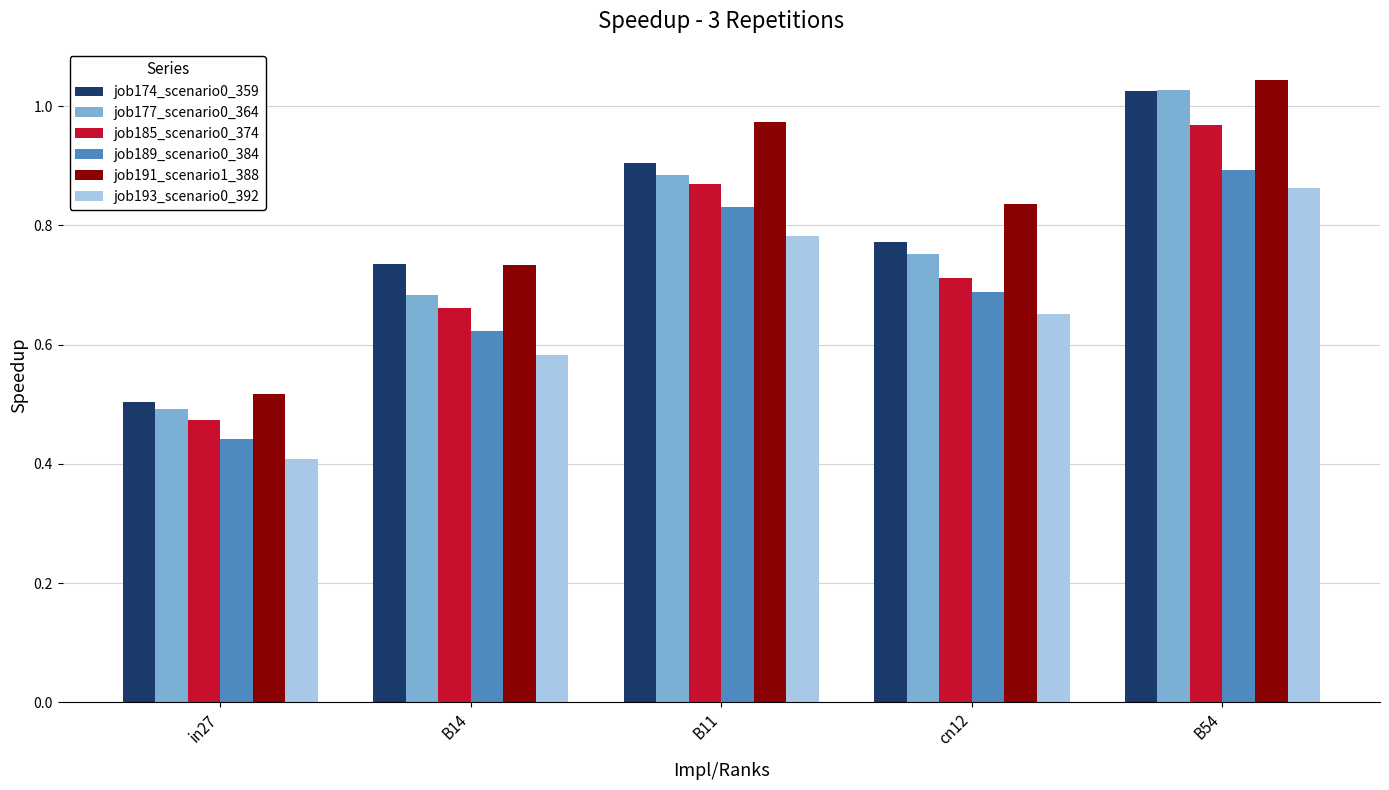

What is the difference between the highest and lowest values at B54?

0.2